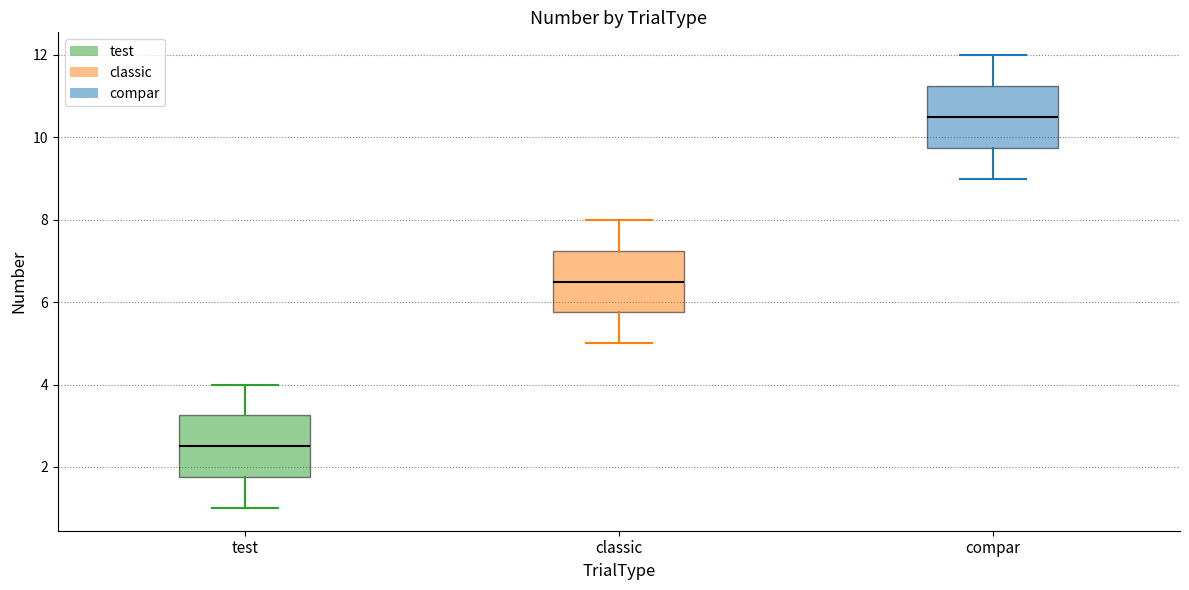

Which box's median line is the highest?

compar